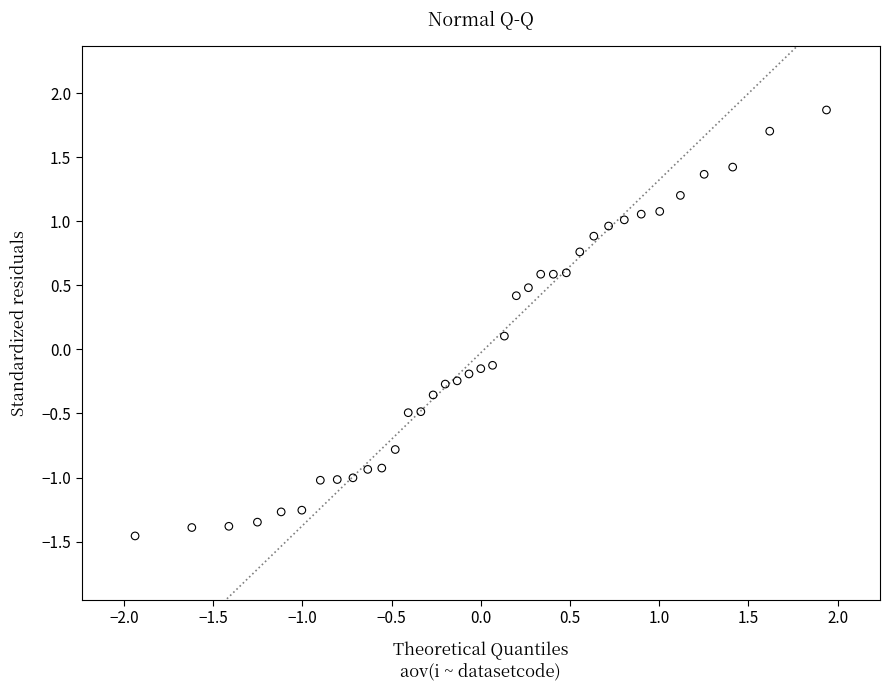

What is the range of Y values (max minus min)?

3.3